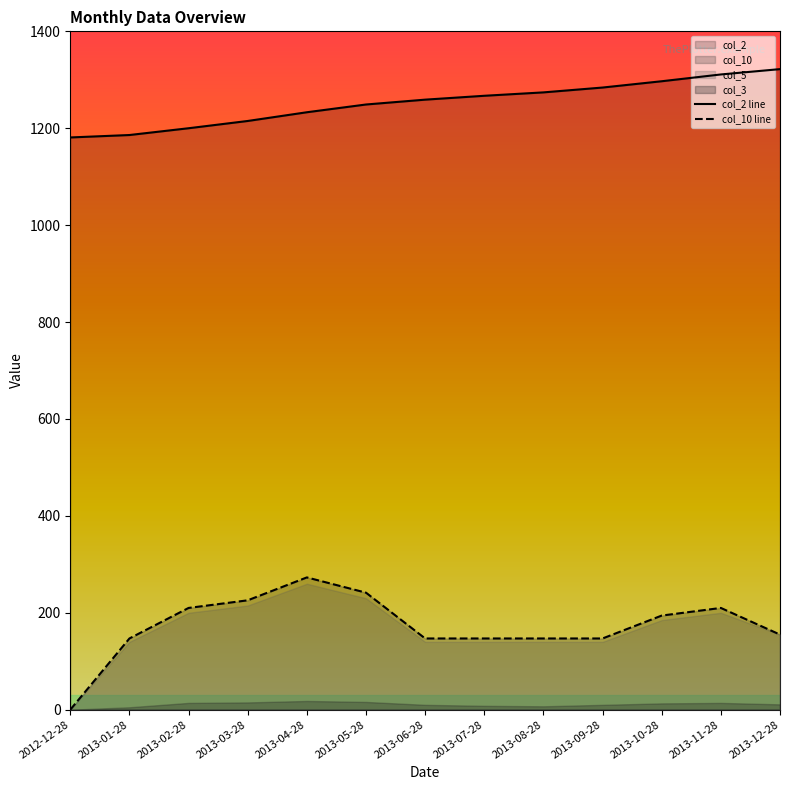

At which label does col_2 line reach its minimum?

2012-12-28